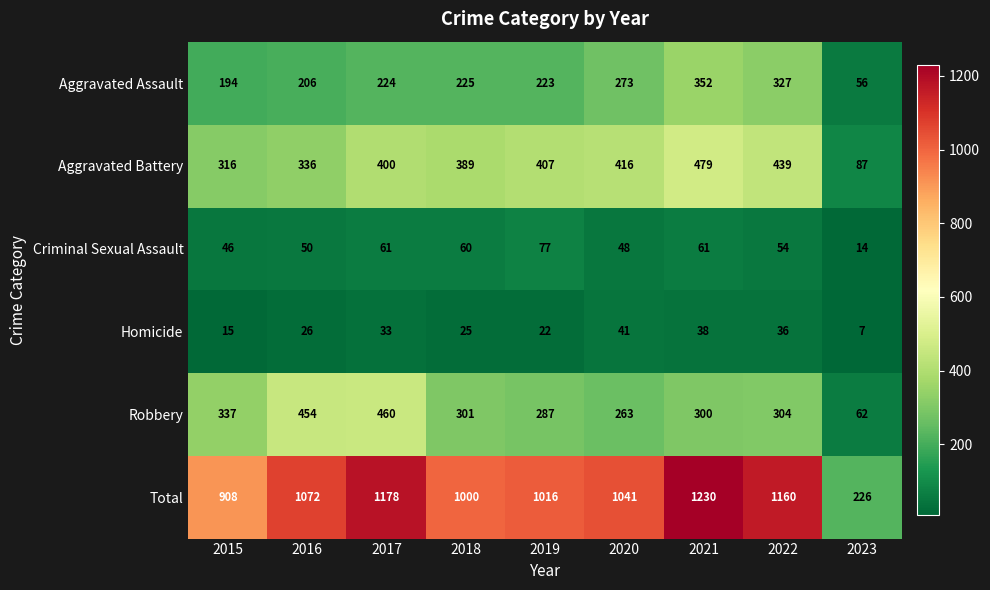

What is the difference between the Criminal Sexual Assault values at 2022 and 2021?

7